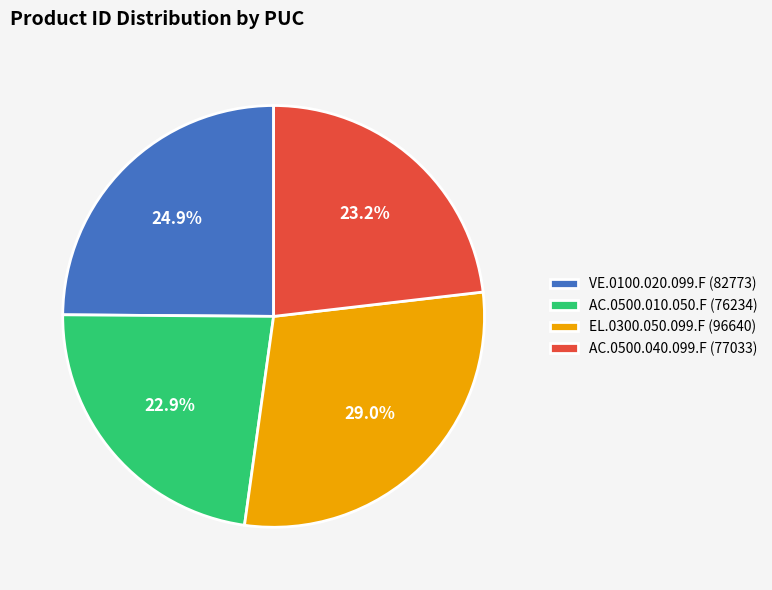

To the nearest percent, what is the average slice percentage?

25%